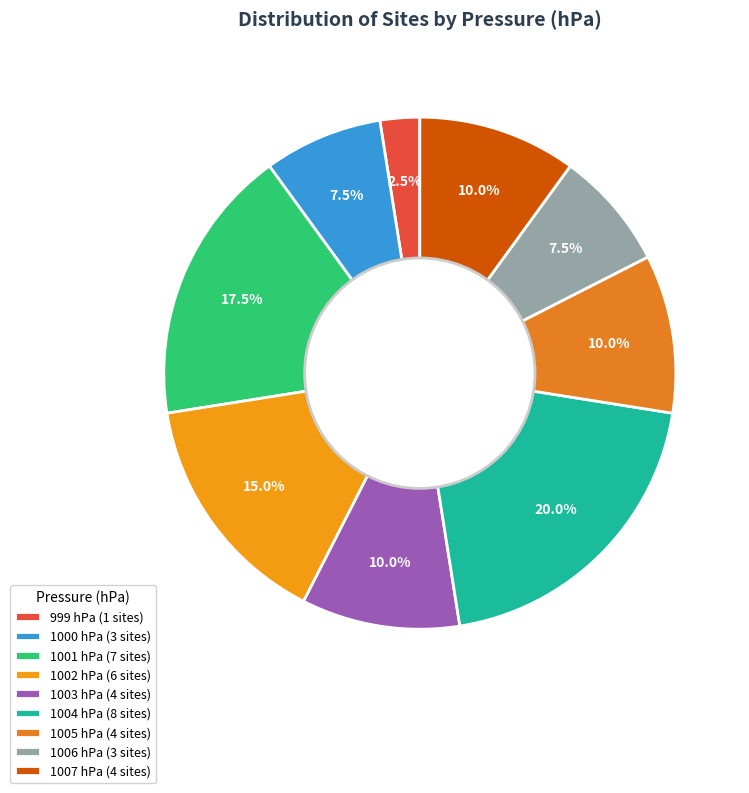

To the nearest percent, what portion does 1004 represent?

20%